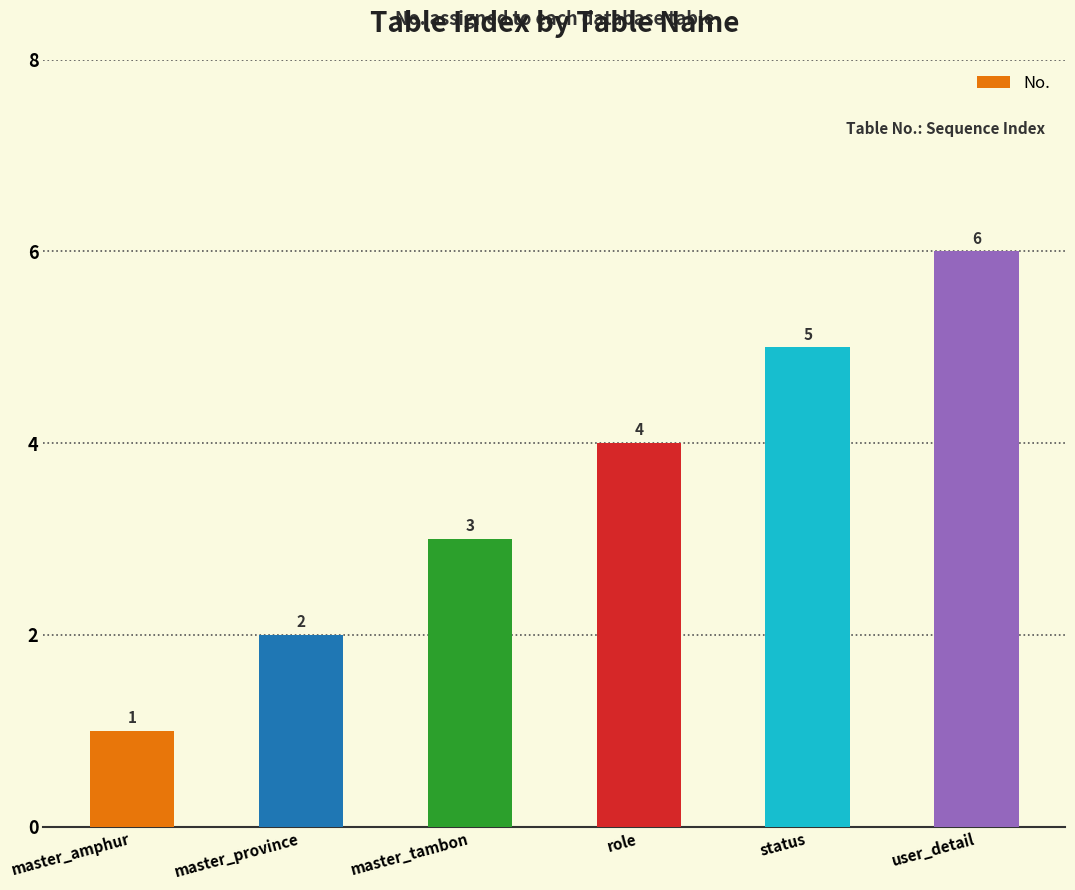

How many bars are there in total?

6